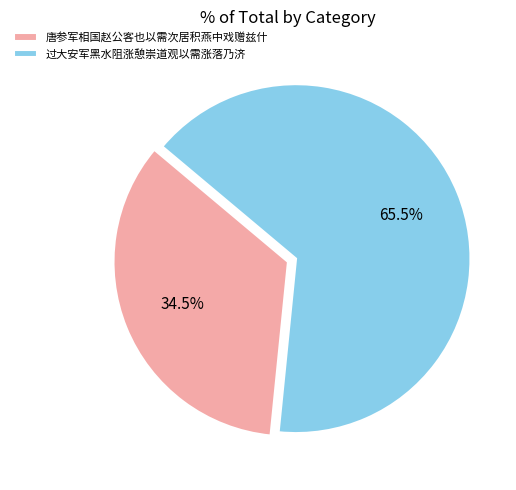

What percentage is NOT represented by 唐参军相国赵公客也以需次居积燕中戏赠兹什?

65.5%